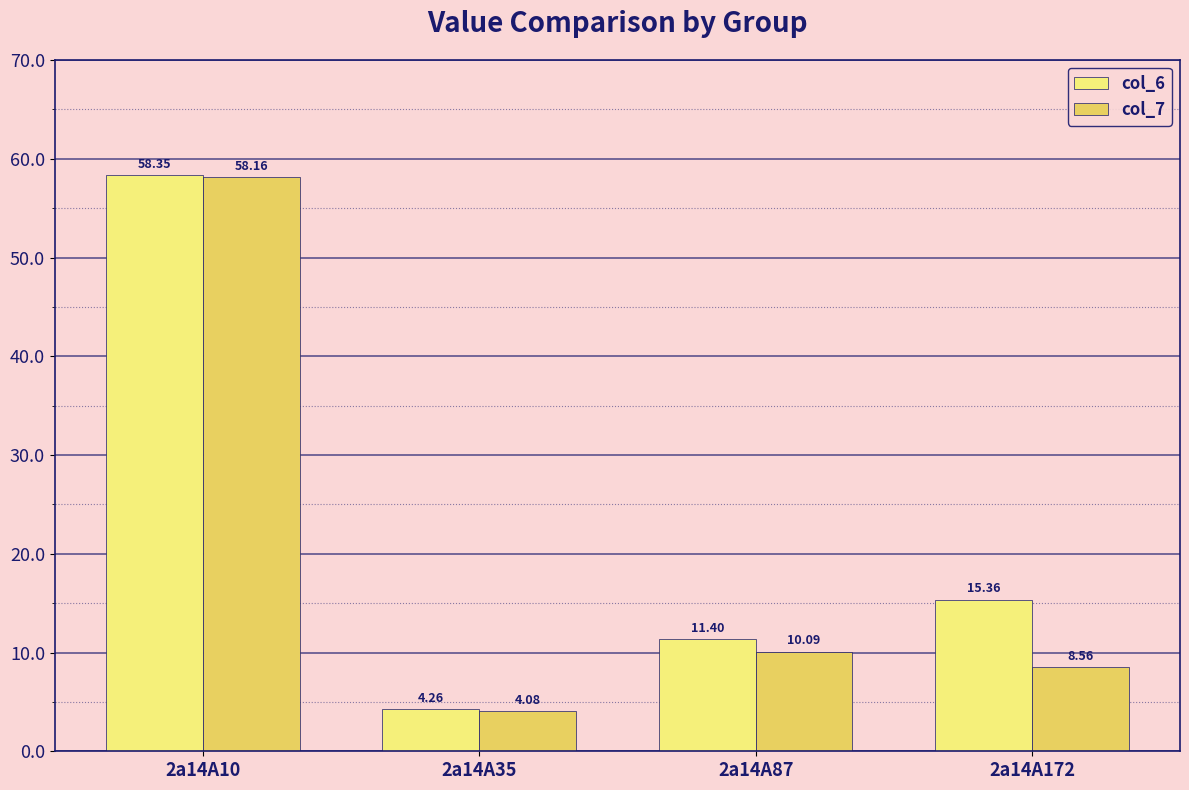

What is the difference between the highest and lowest values at 2a14A87?

1.3